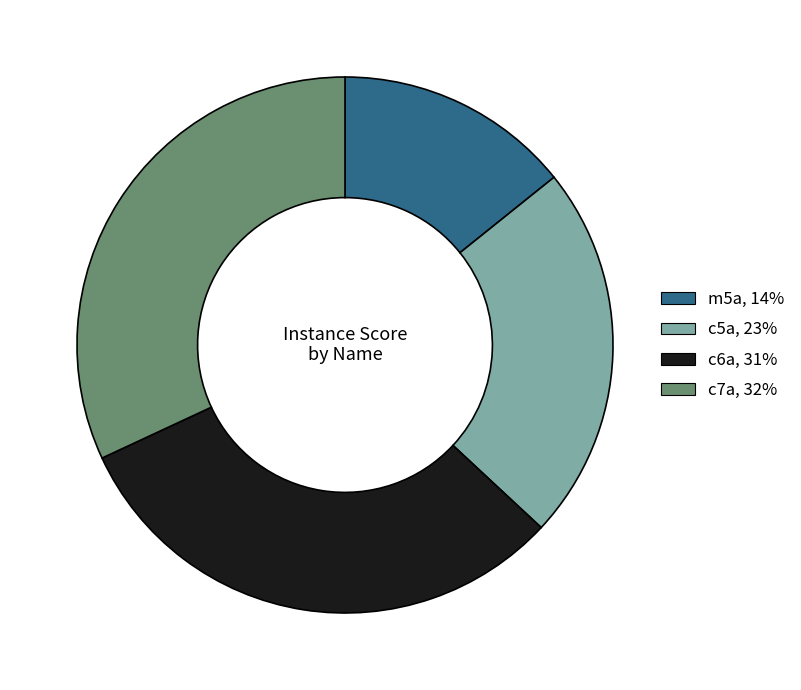

Is there any slice that represents more than half of the pie?

No